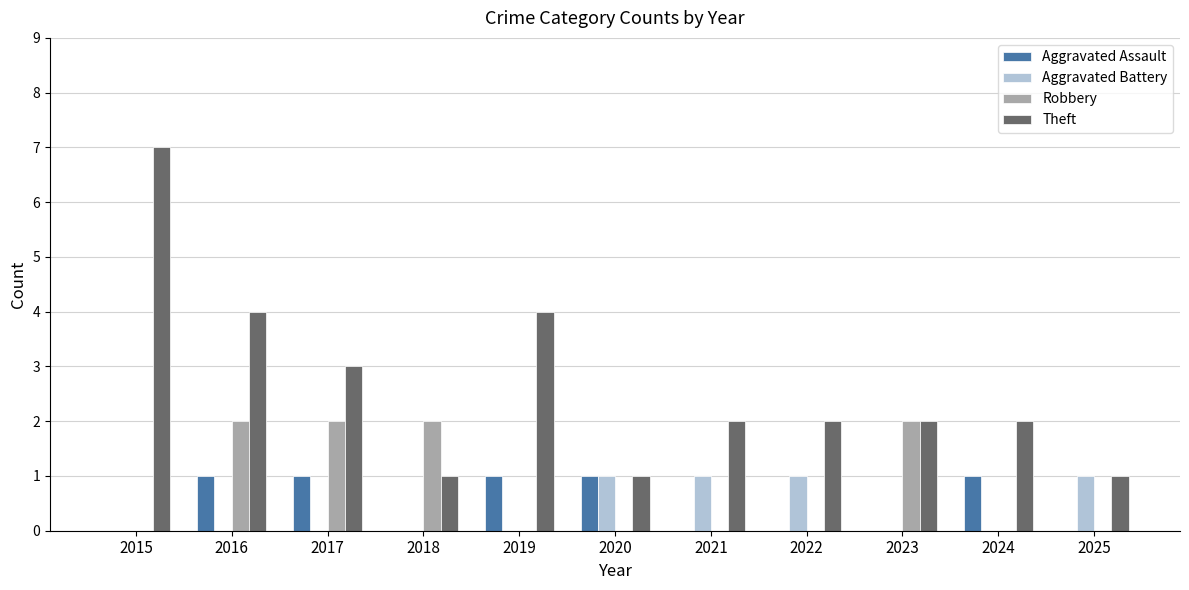

Is it true that Robbery equals 1 at 2025?

False